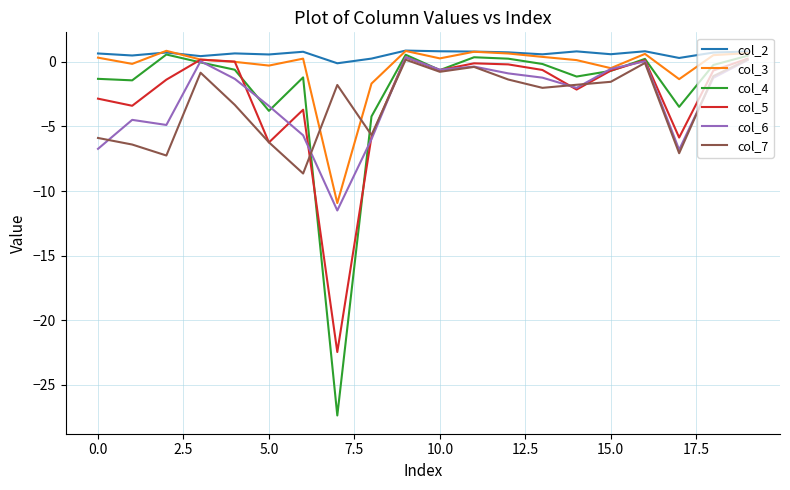

Which series has the largest range (max minus min)?

col_4